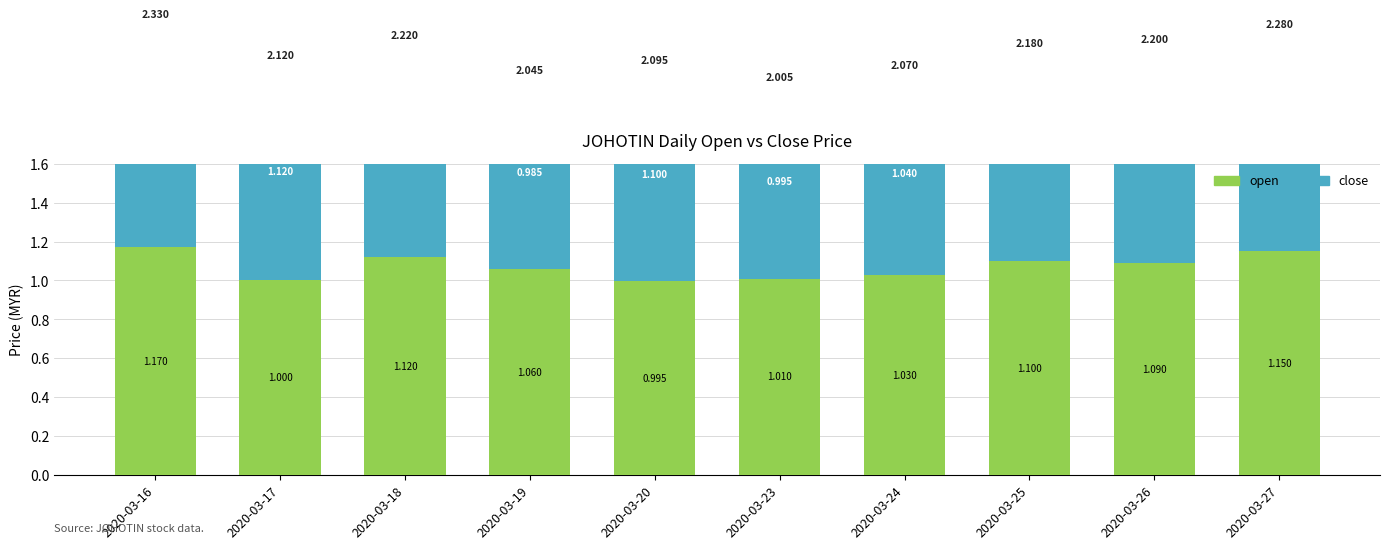

How many bars are there in total?

20